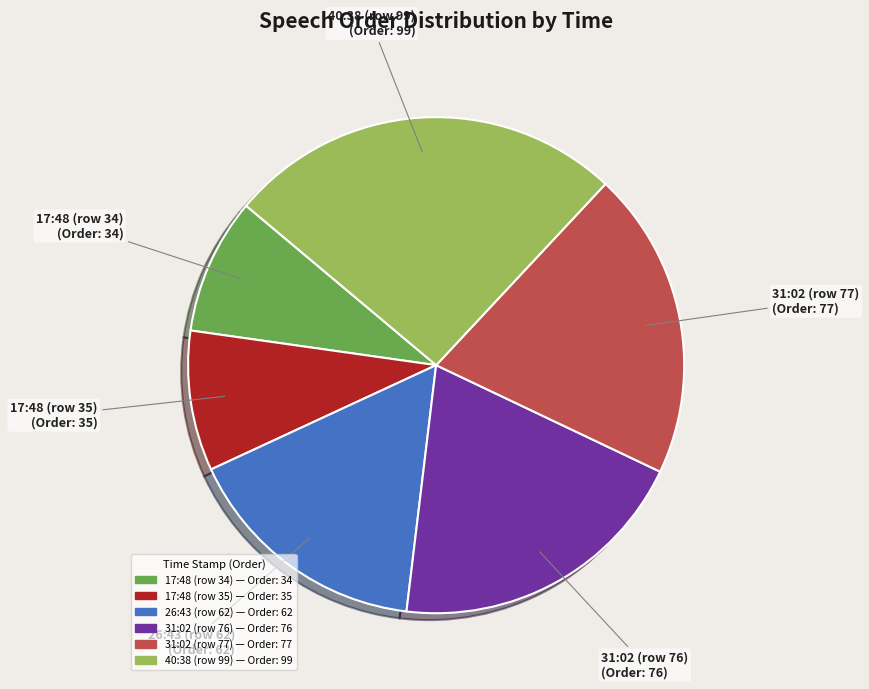

Between 17:48 (row 35) and 31:02 (row 76), which is larger?

31:02 (row 76)